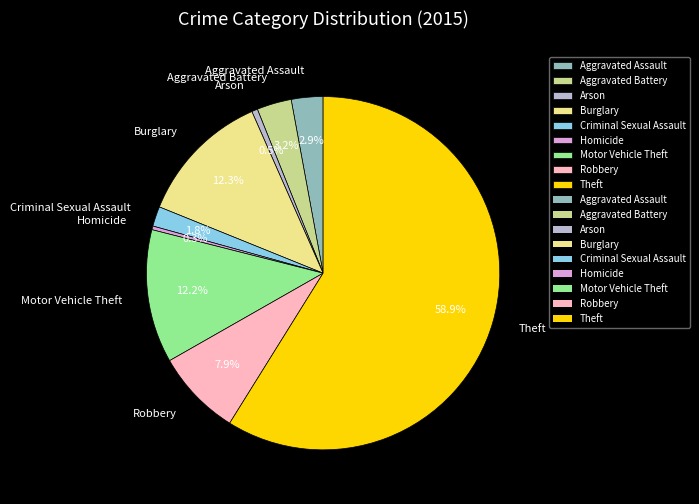

How many slices are in this pie chart?

9